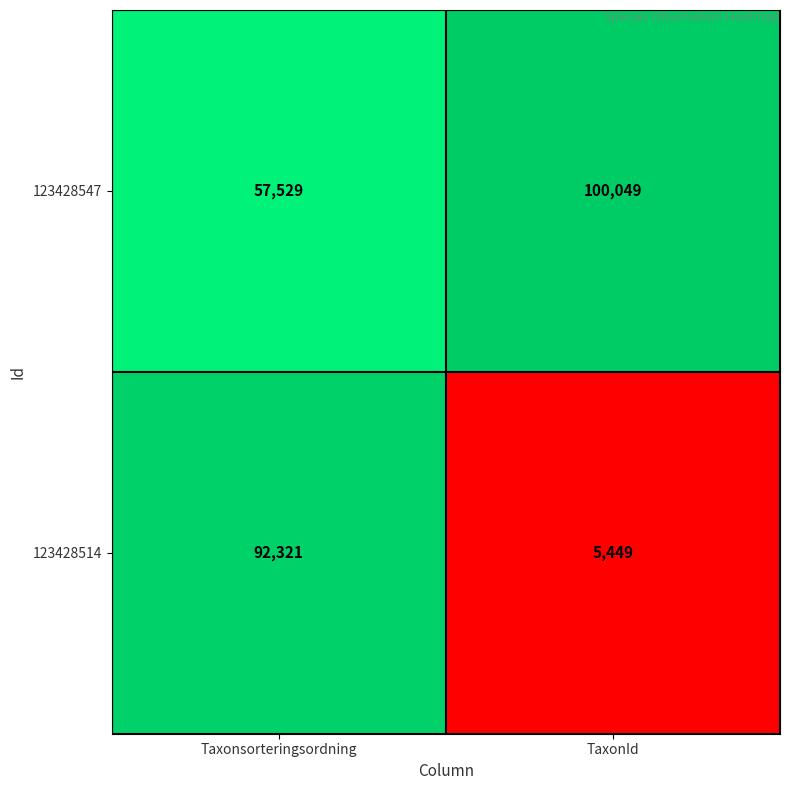

What is the sum of all 123428547 values?

157578